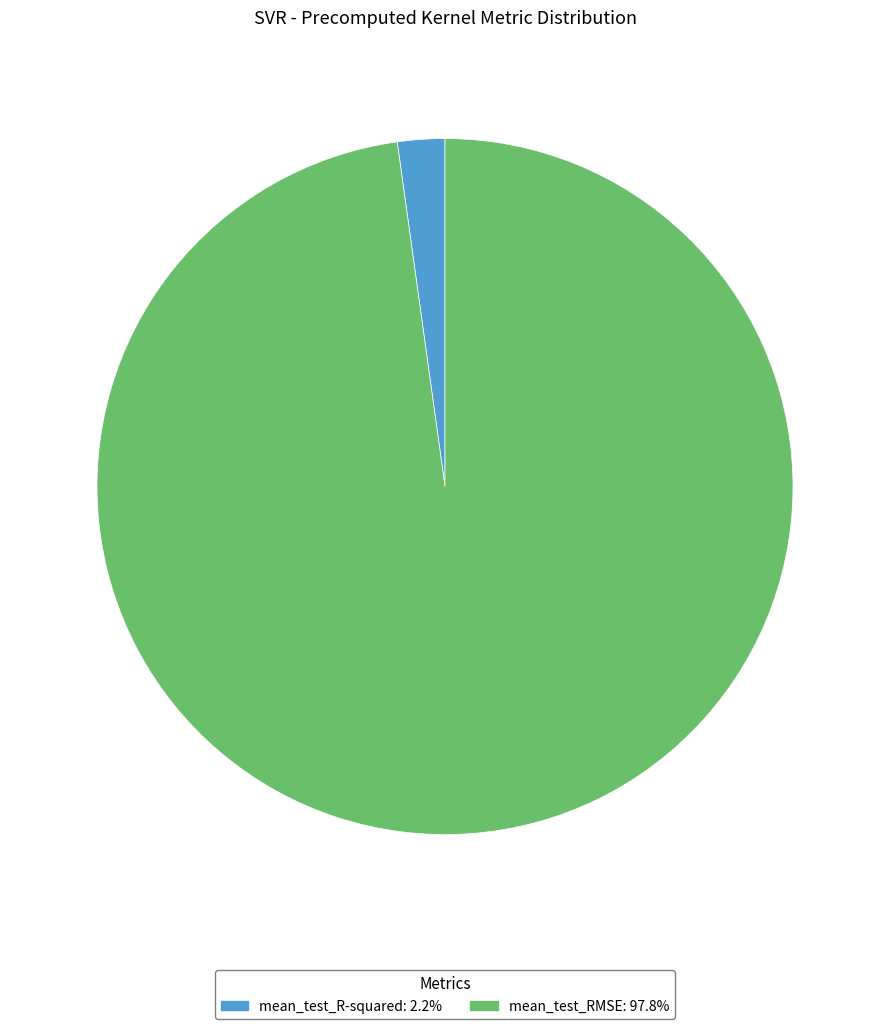

Is there any slice that represents more than half of the pie?

Yes